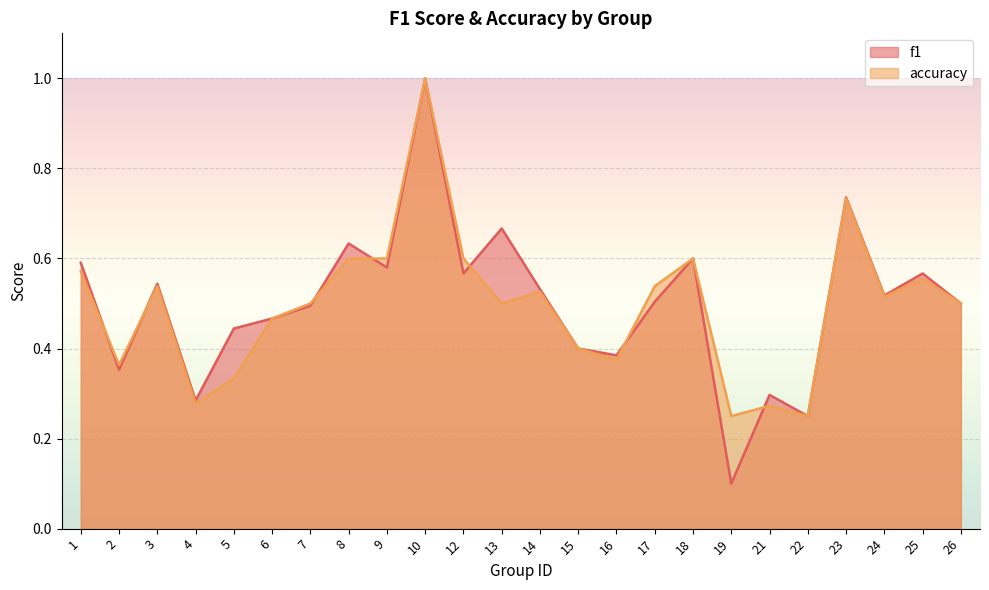

At which category is the sum across all series the highest?

10